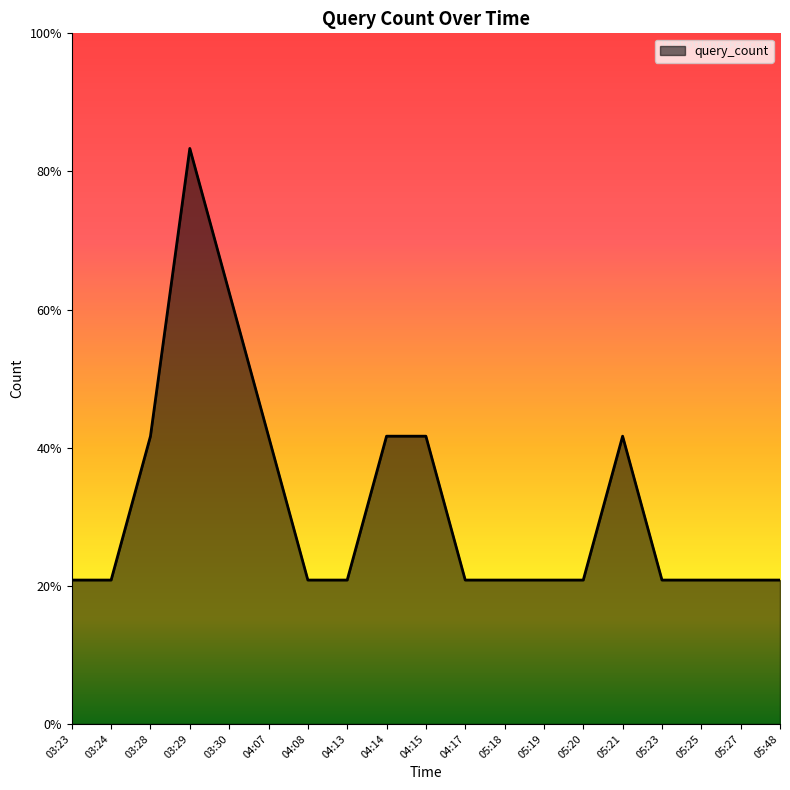

Does the chart have visible grid lines?

No